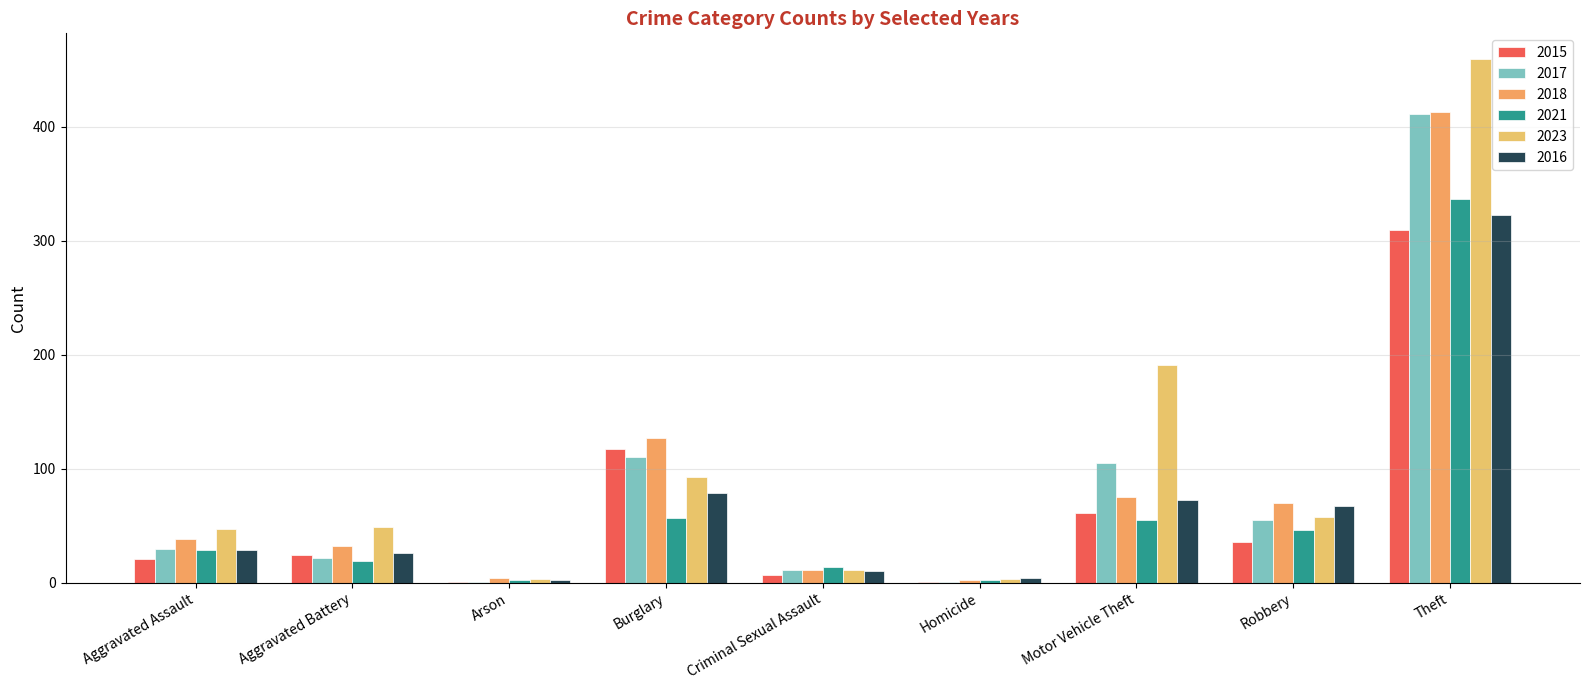

Is it true that 2016 equals 323 at Theft?

True